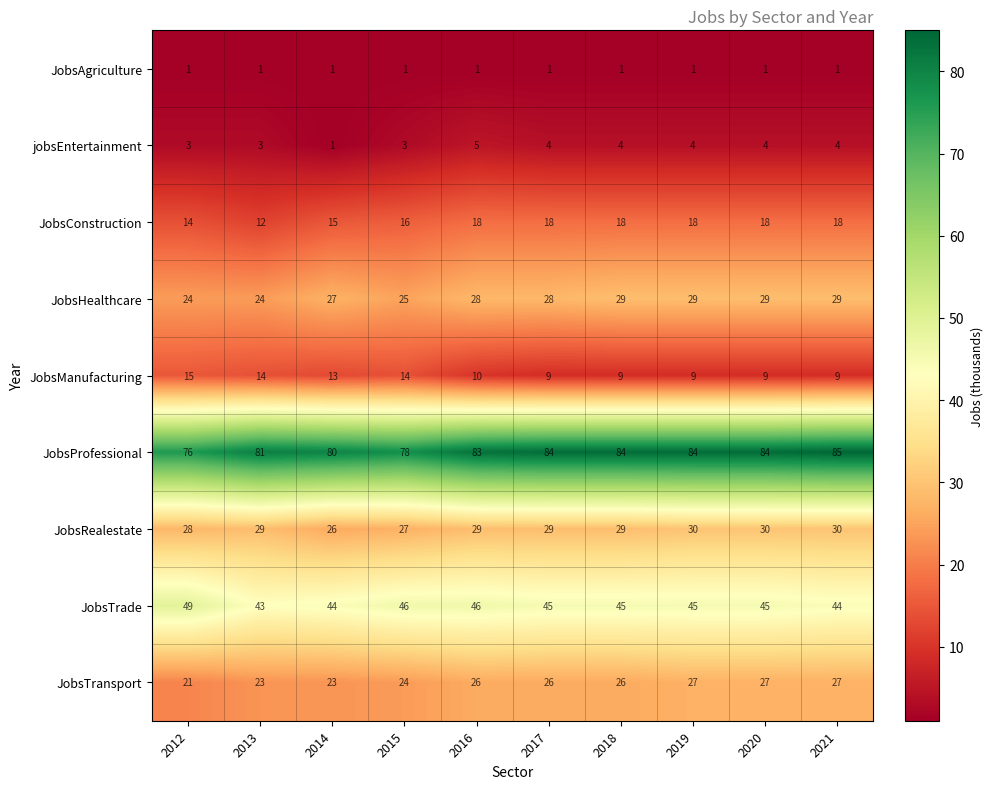

Where is JobsConstruction nearest to the value 15?

2014